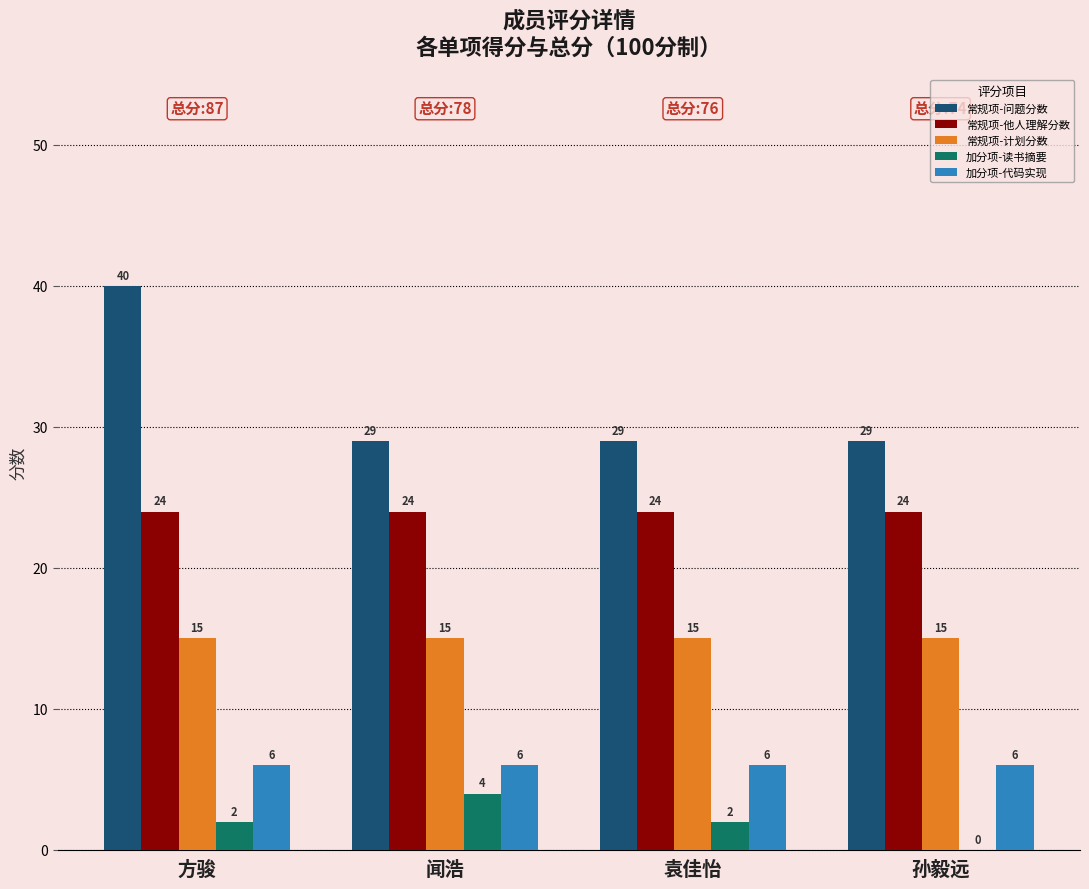

What is the sum of the 加分项-代码实现 values at 孙毅远 and 袁佳怡?

12